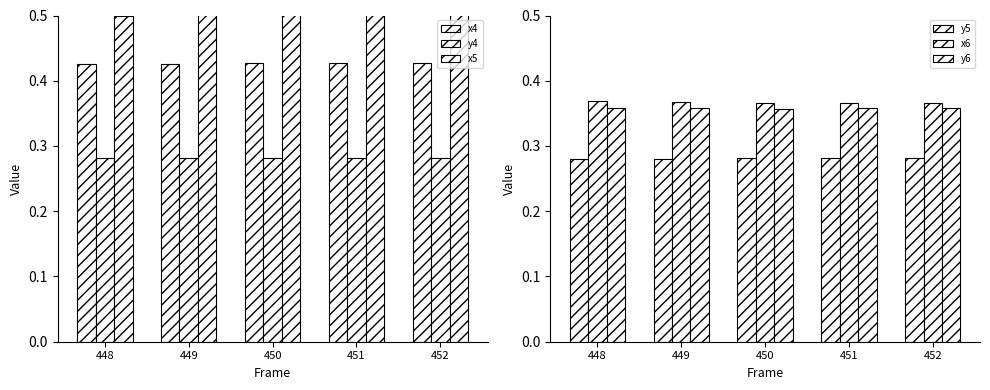

At which category does the chart reach its peak across all series?

451